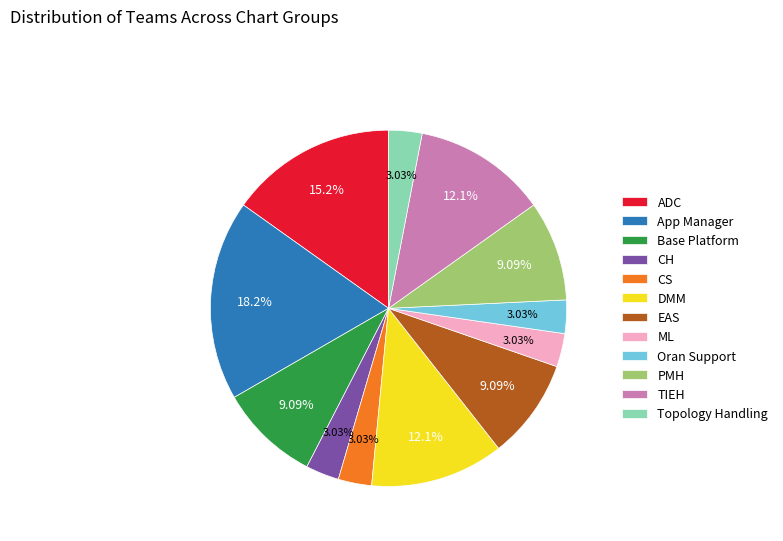

Is there any slice that represents more than half of the pie?

No